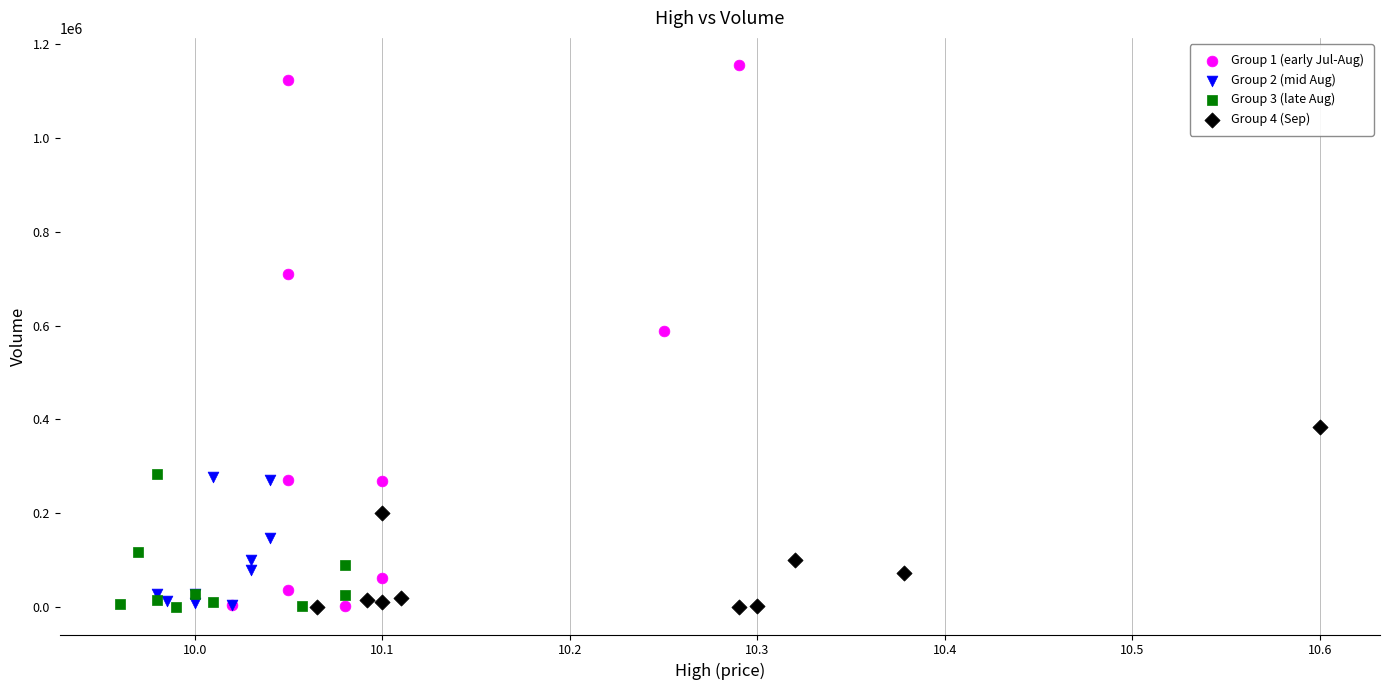

Which series reaches the maximum Y coordinate?

Group 1 (early Jul-Aug)